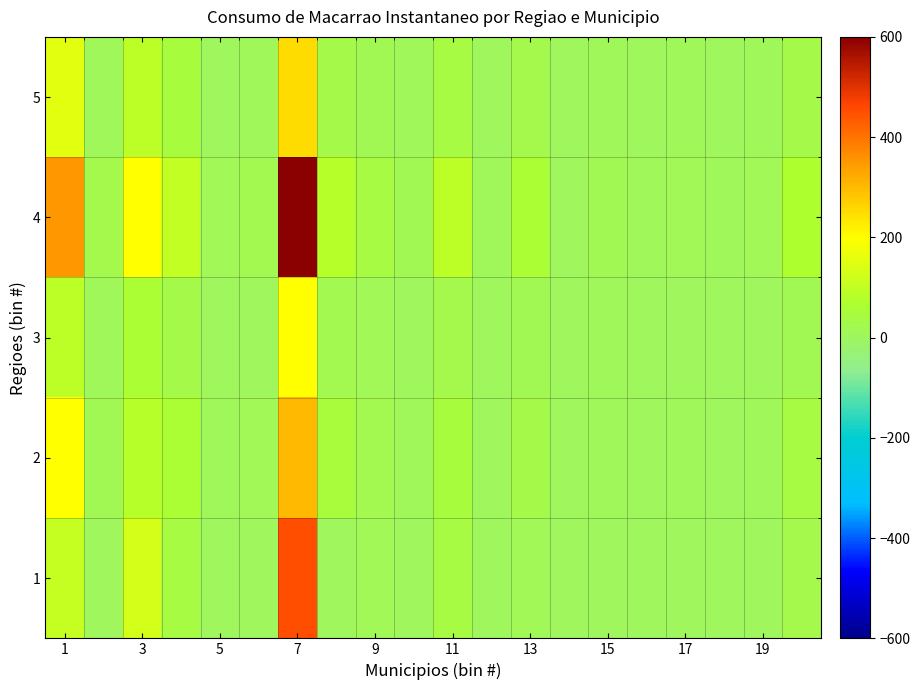

List the series in order of their peak value, highest first.

4, 1, 2, 5, 3